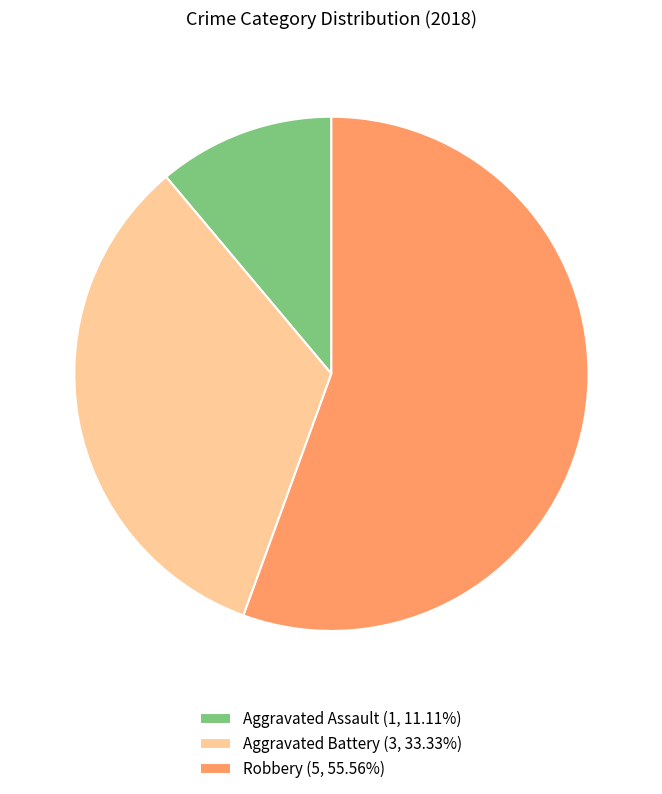

What is the ratio of the value at Robbery (5, 55.56%) to the value at Aggravated Assault (1, 11.11%)?

5.0